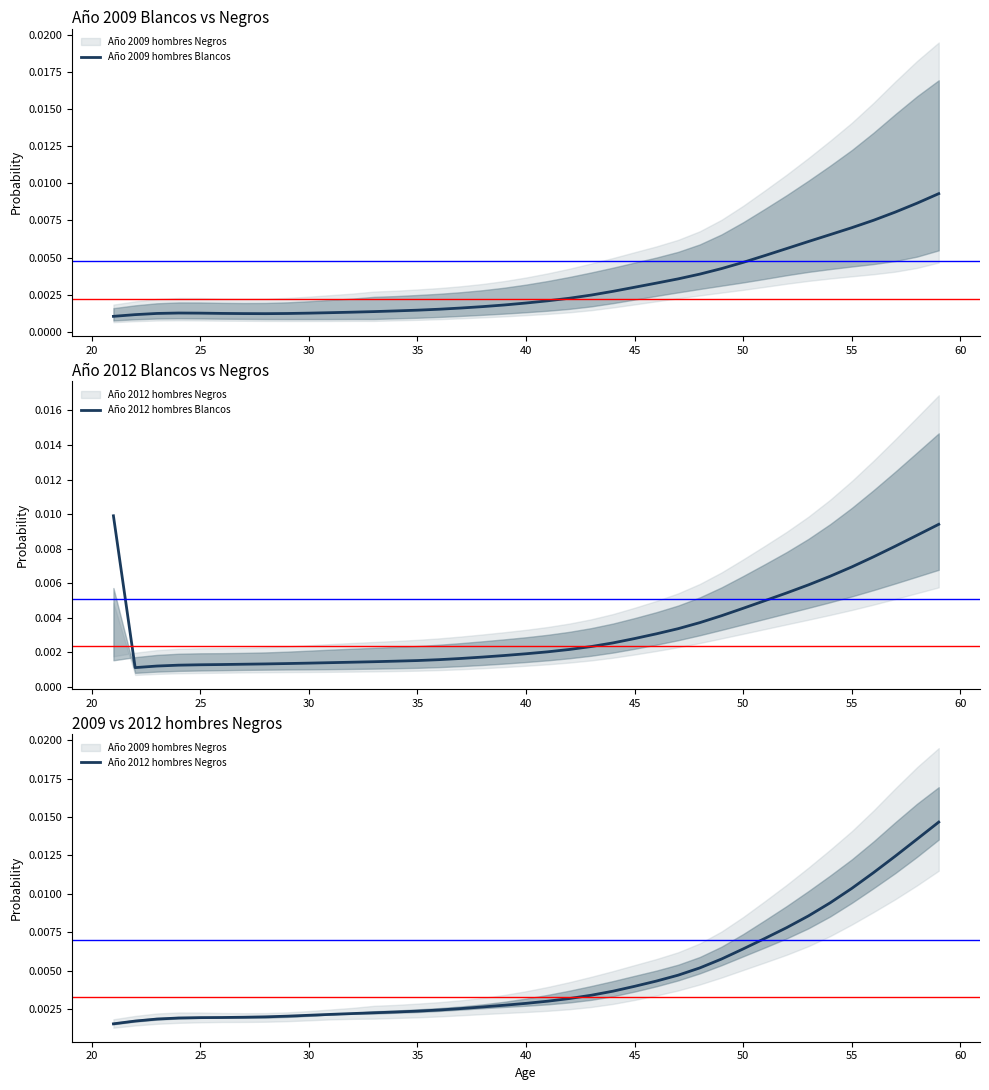

How many Año 2012 hombres Blancos values are between 0 and 1?

39